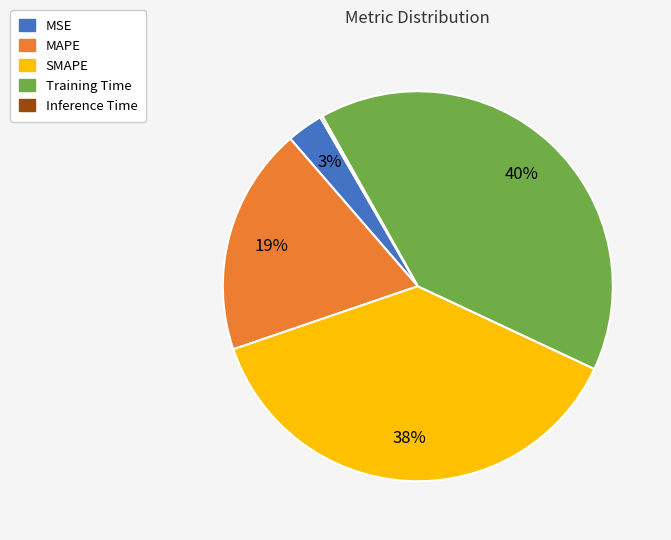

Does Training Time represent more than half of the total?

No